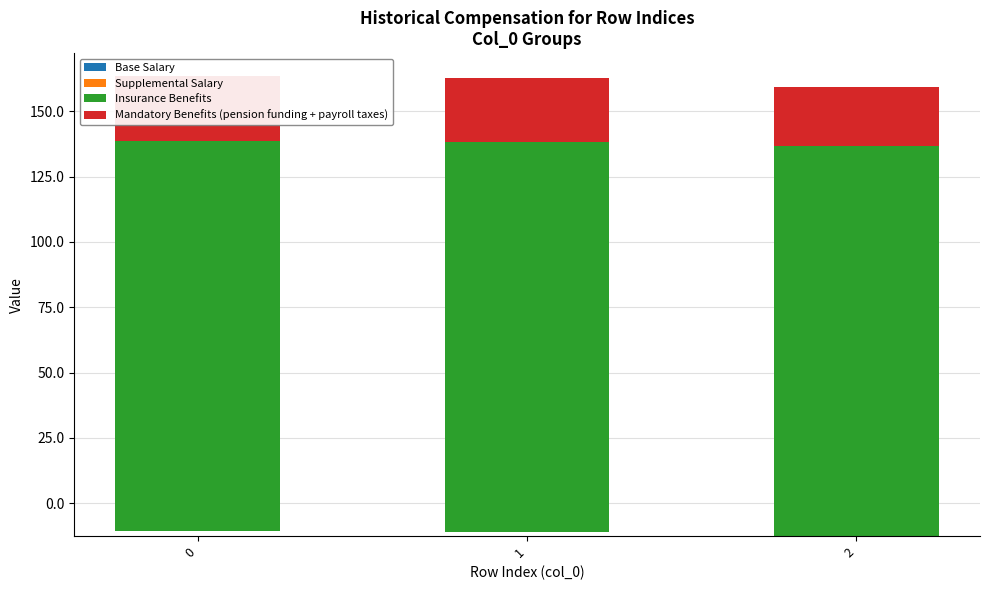

Reading right to left, what are all the values shown in this chart?

Base Salary: 22.8	24.4	24.8
Supplemental Salary: -35.4	-35.4	-35.4
Insurance Benefits: 149.2	149.2	149.2
Mandatory Benefits (pension funding + payroll taxes): 22.8	24.4	24.8